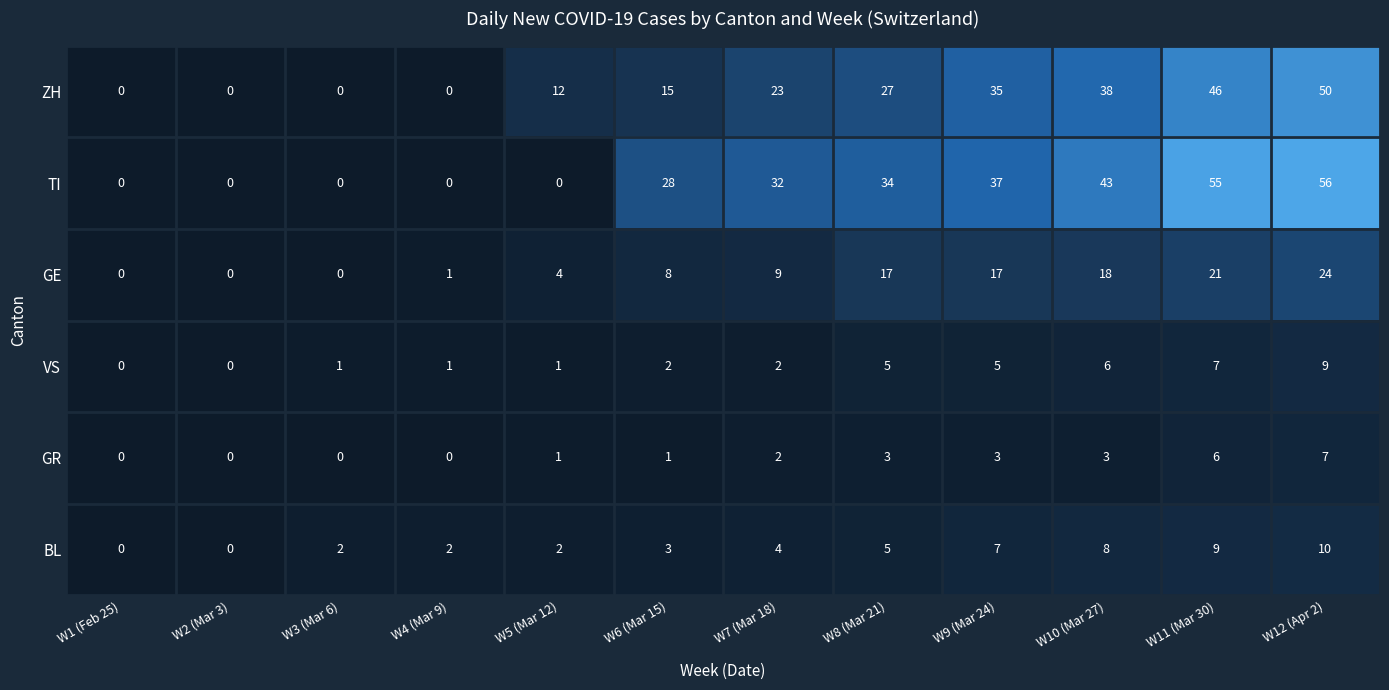

How many GR values are between 0 and 3?

10